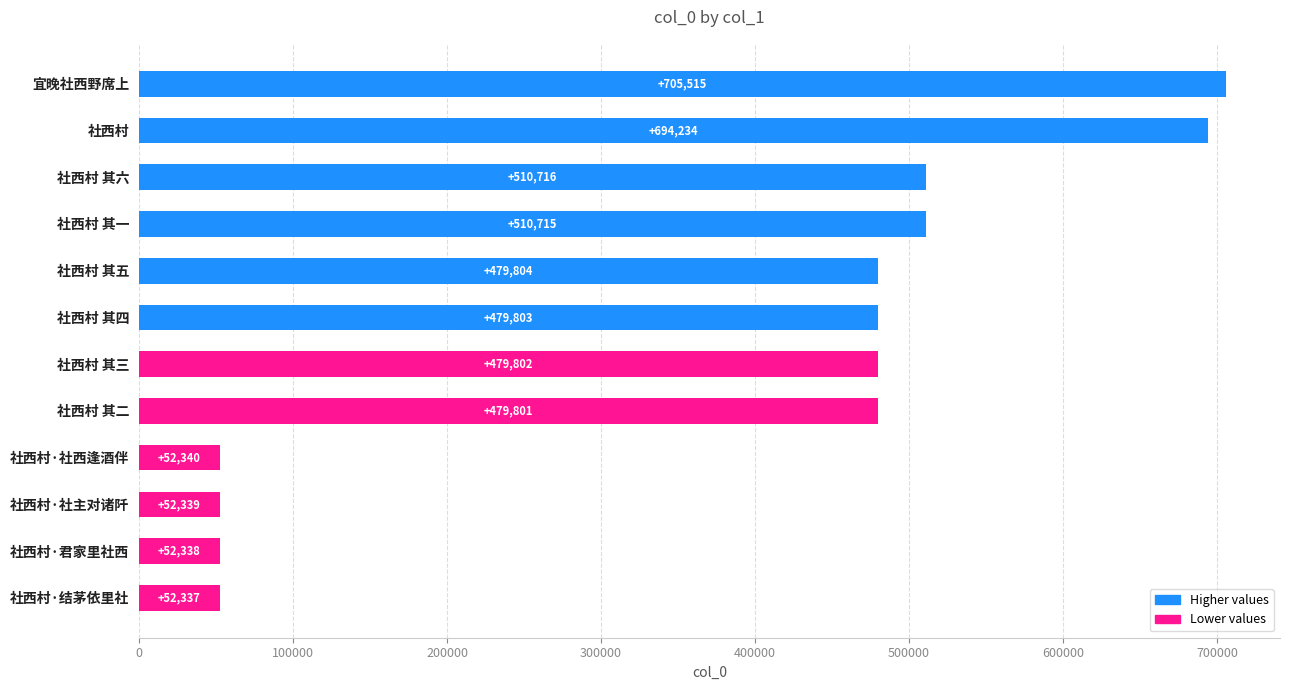

How many values are below 479803?

6